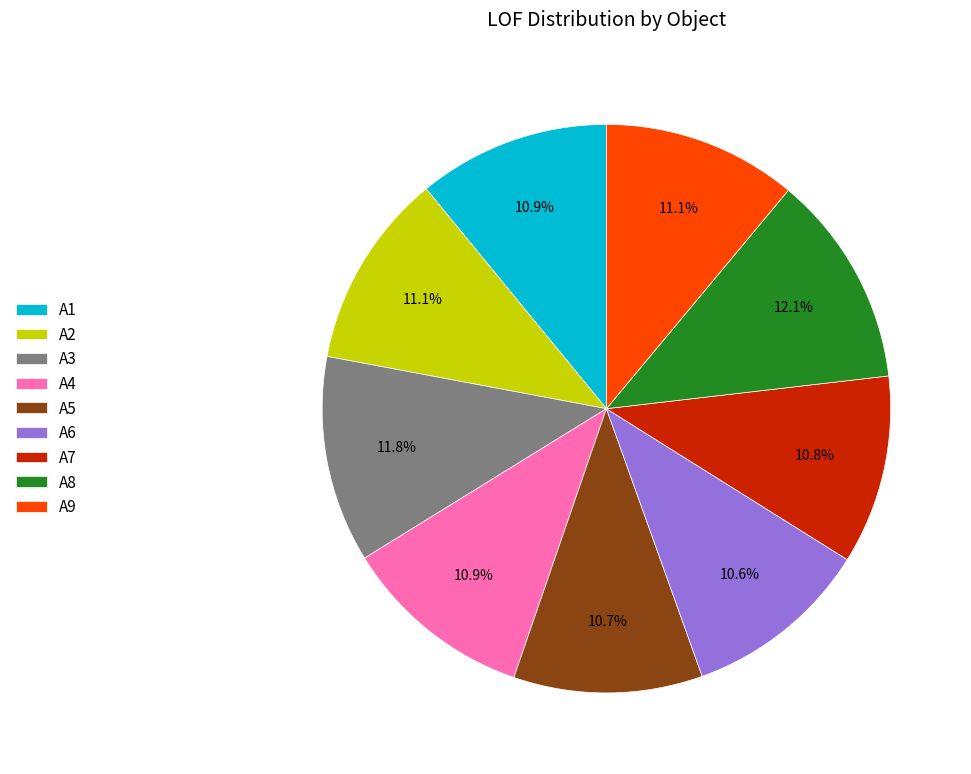

Combined, do A2 and A5 account for over 50%?

No